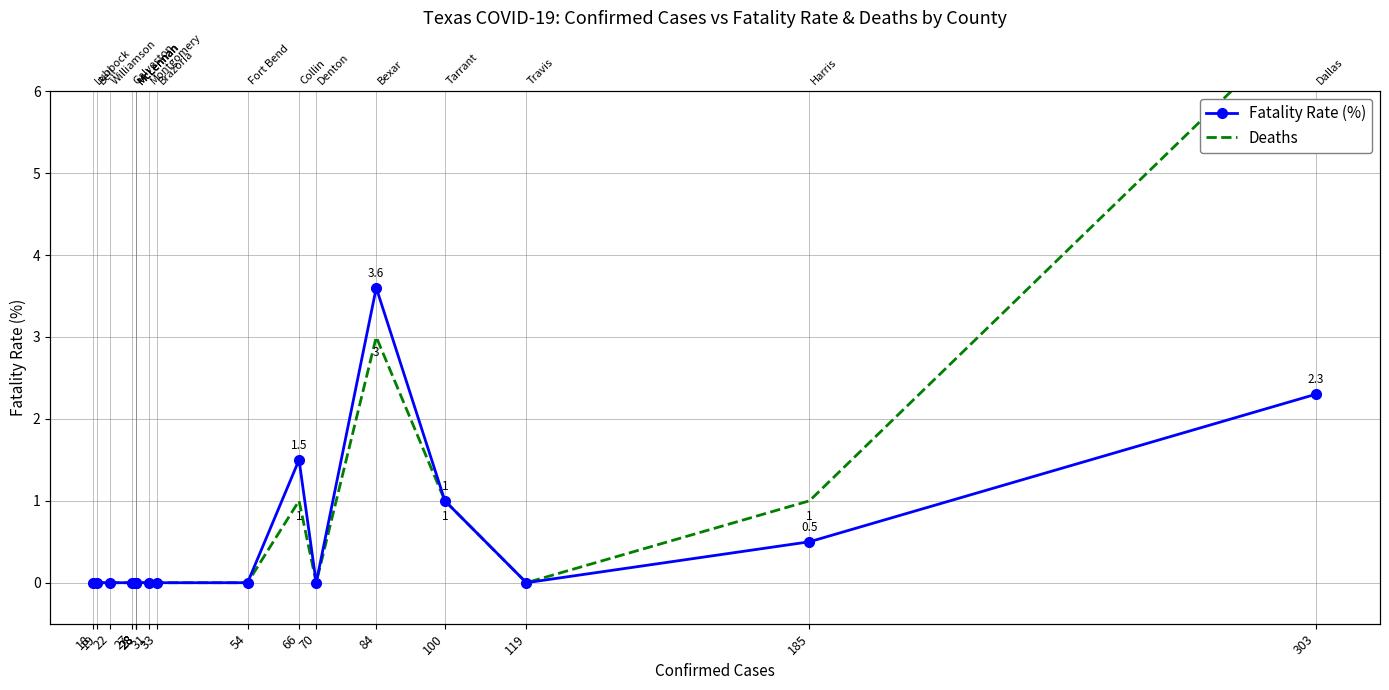

At how many categories does at least one series exceed 1?

3